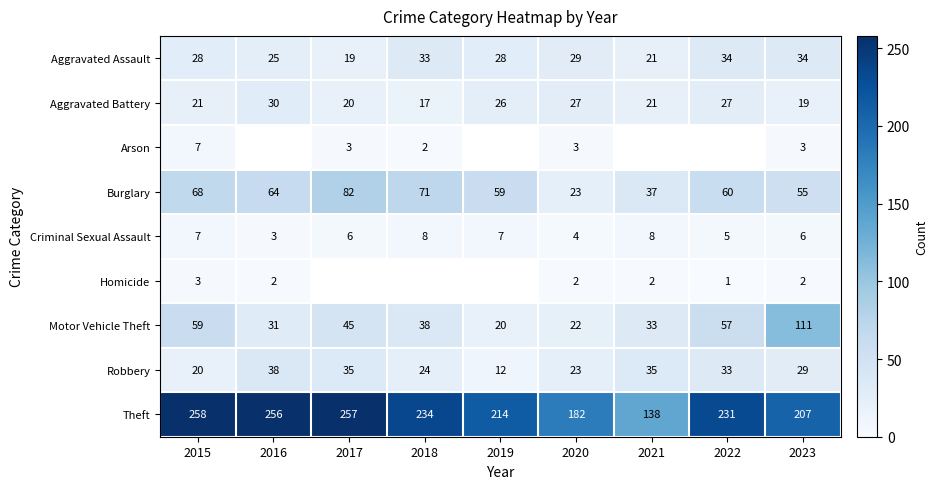

What is the sum of the Theft values at 2015 and 2017?

515